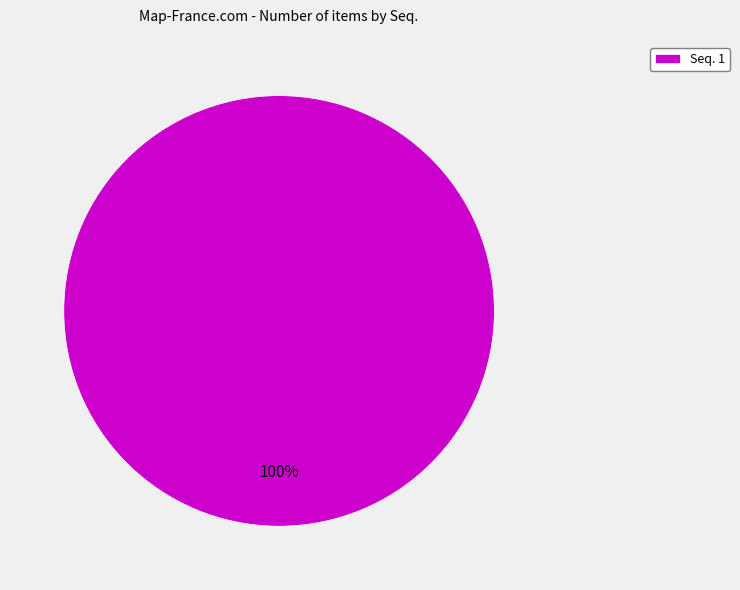

How many slices are in this pie chart?

1